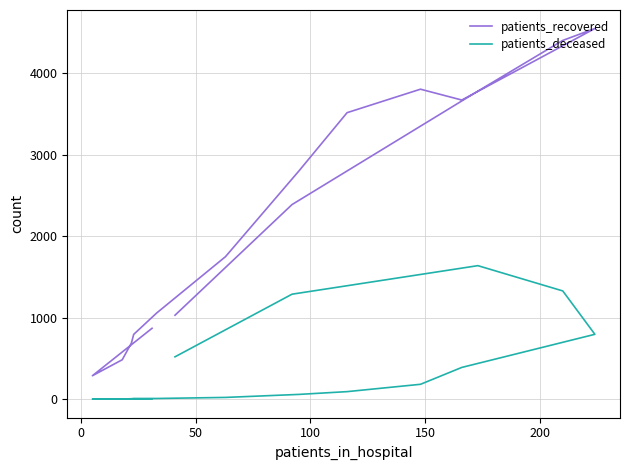

How many data points does each series have?

16